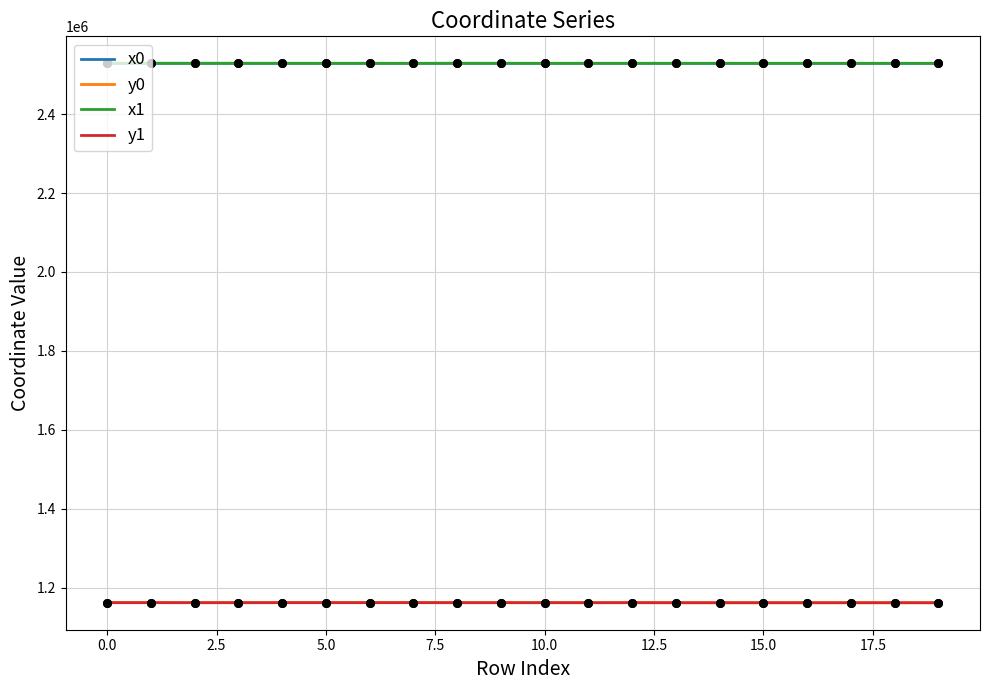

True or false: x0 and y0 intersect in this chart.

False